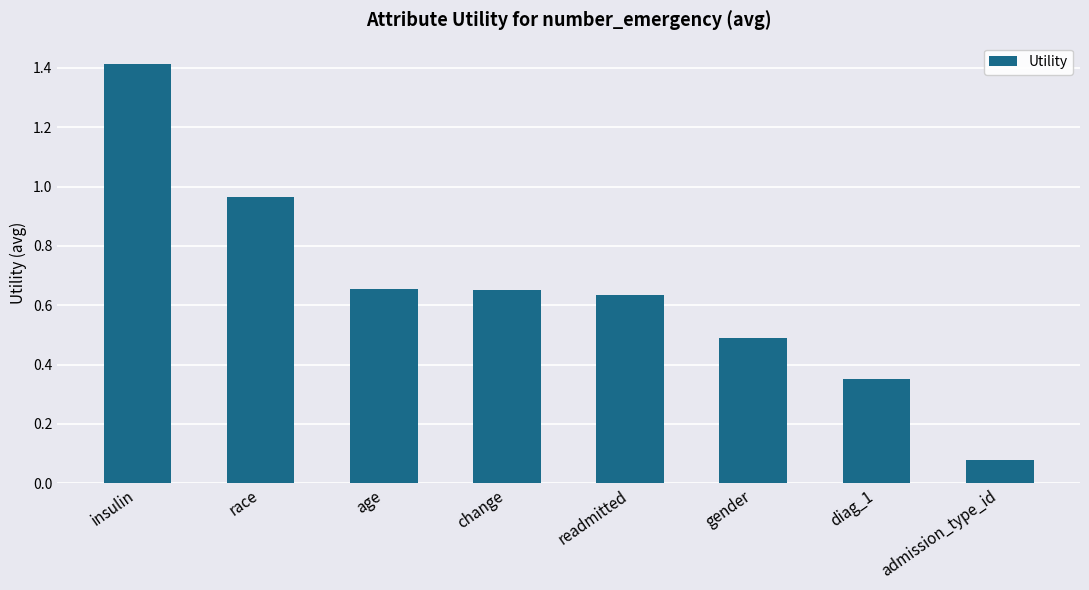

True or false: the data shows 0.4 at insulin.

False